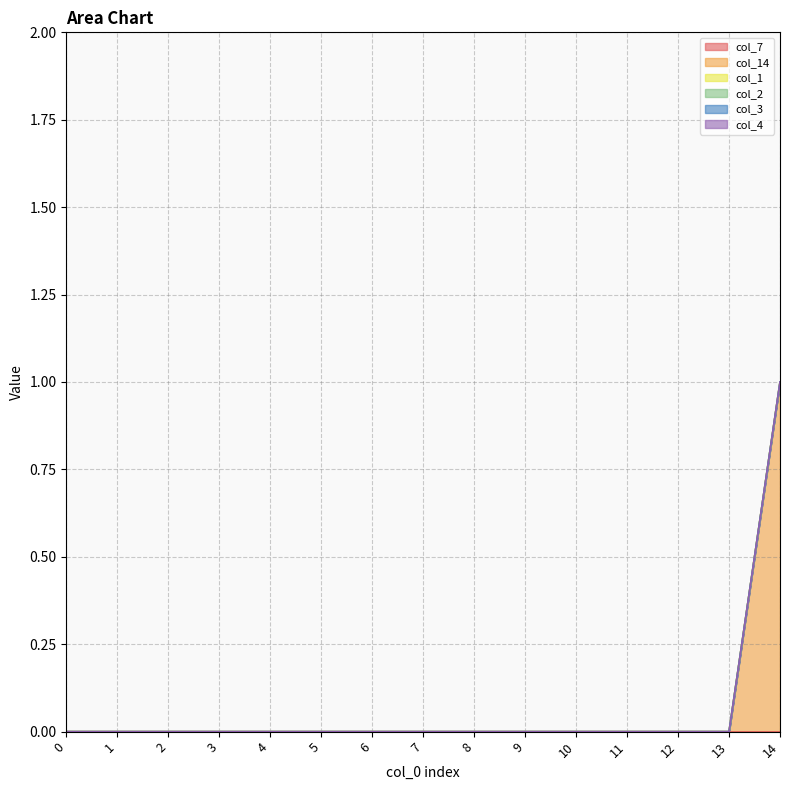

Is the value of col_7 at 10 greater than the value of col_2 at 14?

No